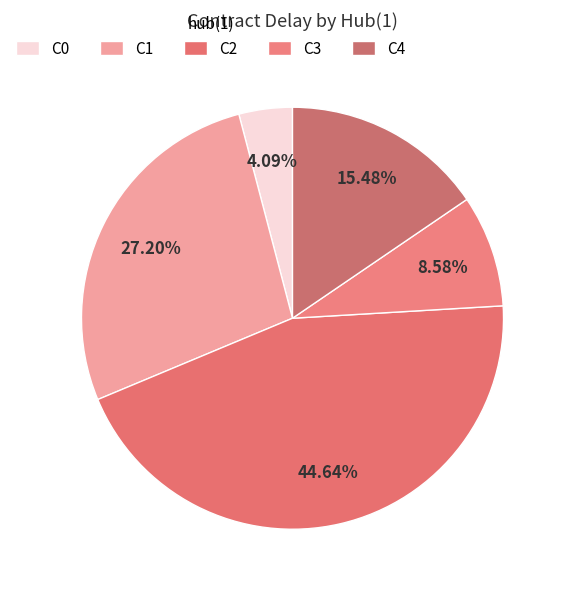

What is the smallest slice in the pie chart?

C0